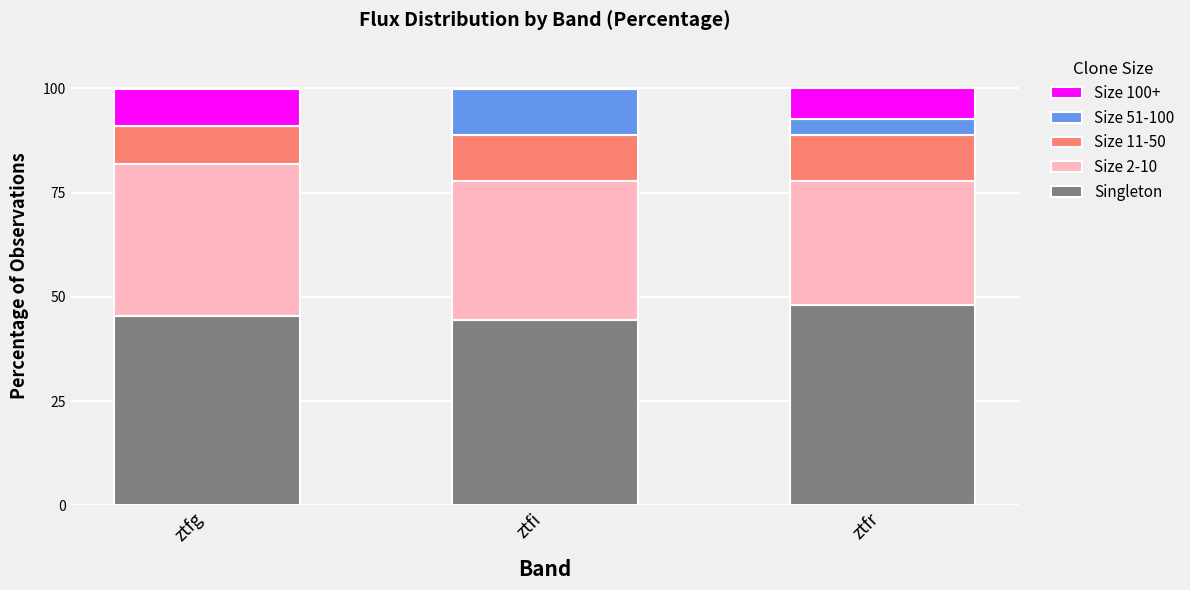

How many series are shown in this chart?

5